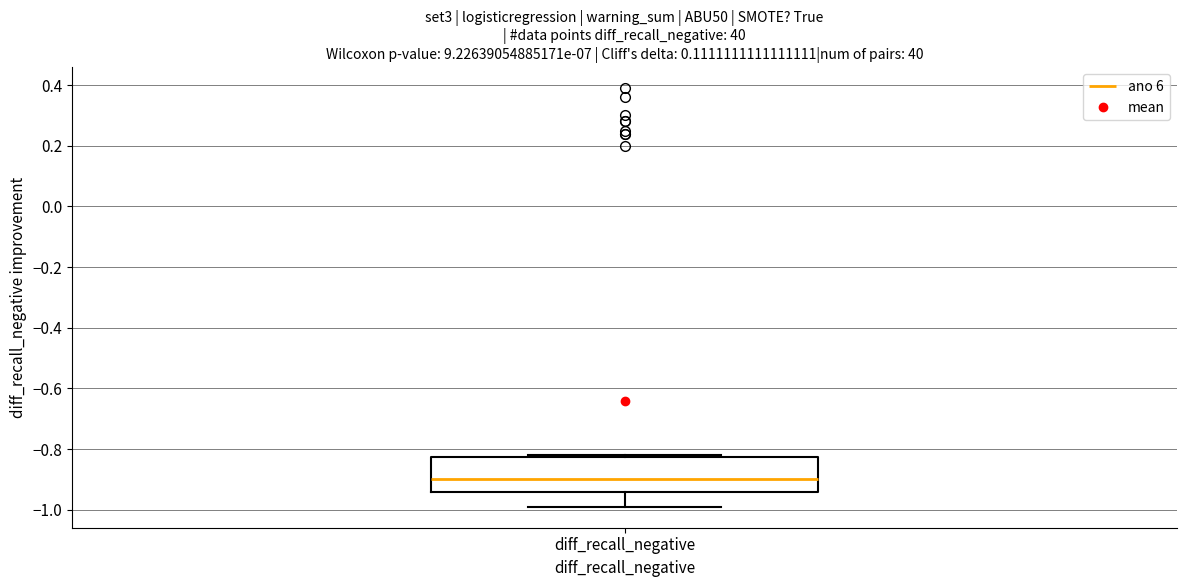

Transcribe this box plot: give where the median line is, the range the box spans, and where the two whiskers end, as read against the y-axis. The values are not printed on the chart, so give them approximately, as read against the axis.

median -0.90, box -0.94 to -0.82, whiskers -0.98 to -0.82 (just above the box's upper edge)